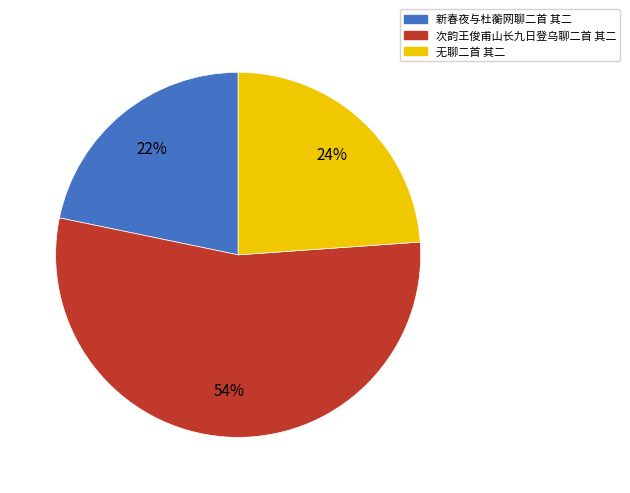

Approximately how many times larger is the value at 新春夜与杜蘅网聊二首 其二 compared to 无聊二首 其二?

0.9